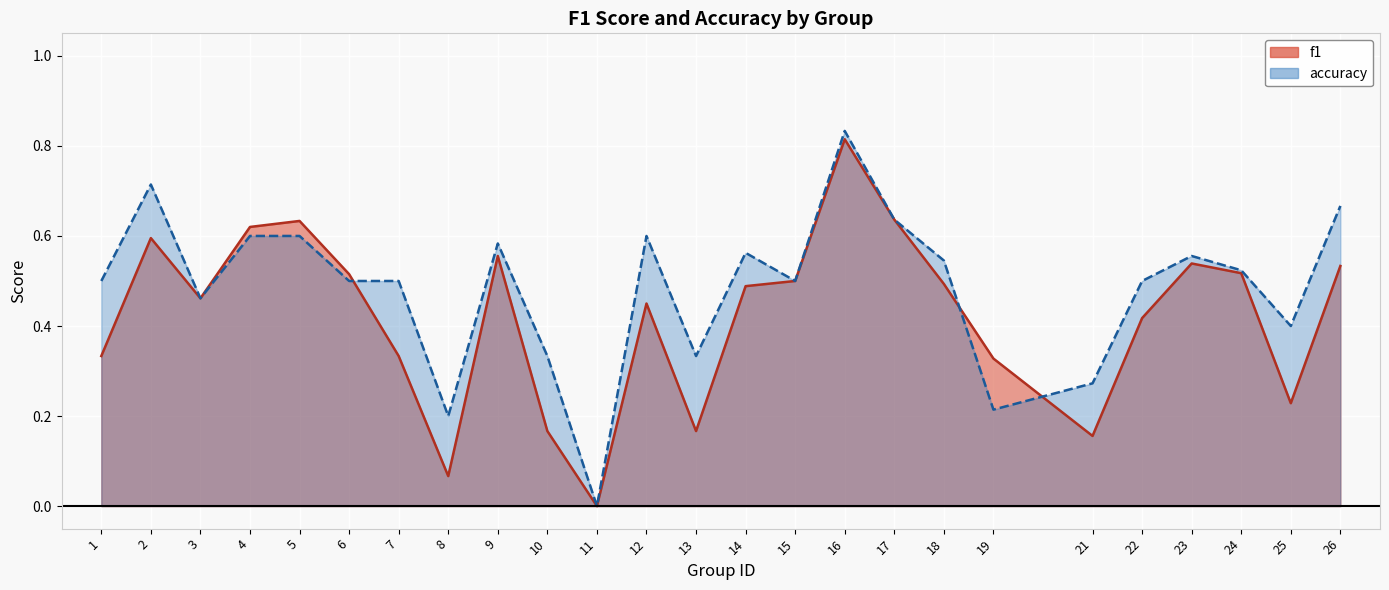

Reading left to right, what are all the values shown in this chart?

f1: 0.3	0.6	0.5	0.6	0.6	0.5	0.3	0.1	0.6	0.2	0.0	0.5	0.2	0.5	0.5	0.8	0.6	0.5	0.3	0.2	0.4	0.5	0.5	0.2	0.5
accuracy: 0.5	0.7	0.5	0.6	0.6	0.5	0.5	0.2	0.6	0.3	0.0	0.6	0.3	0.6	0.5	0.8	0.6	0.5	0.2	0.3	0.5	0.6	0.5	0.4	0.7